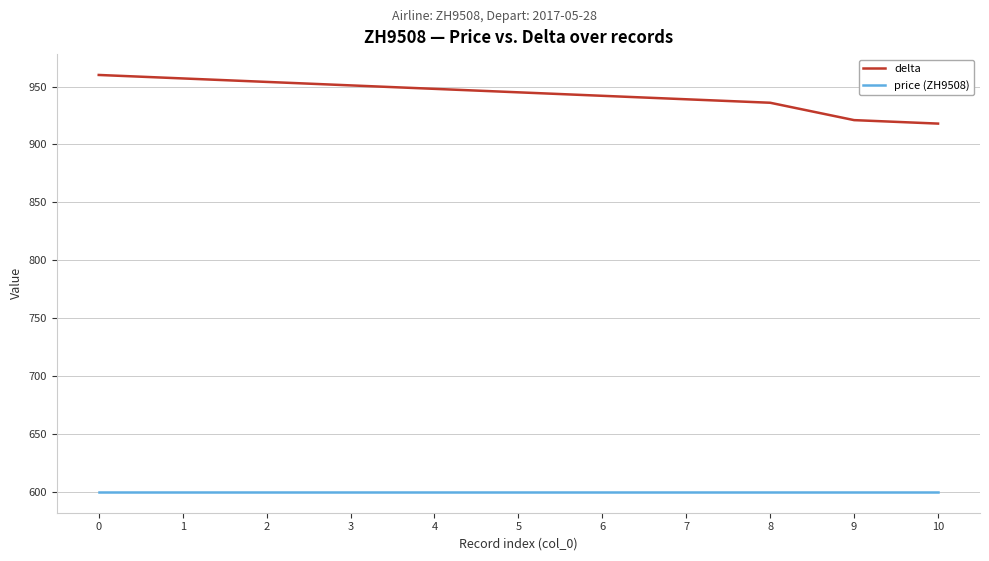

How many lines are shown in the chart?

2